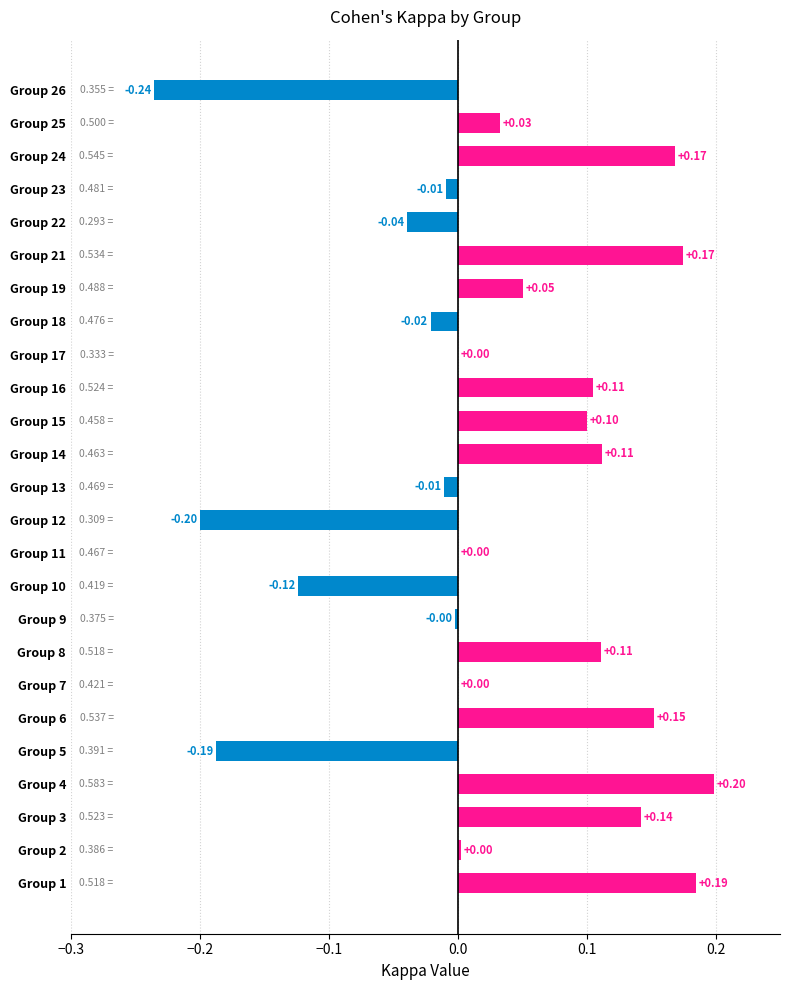

What is the change in value from Group 5 to Group 16?

+0.3